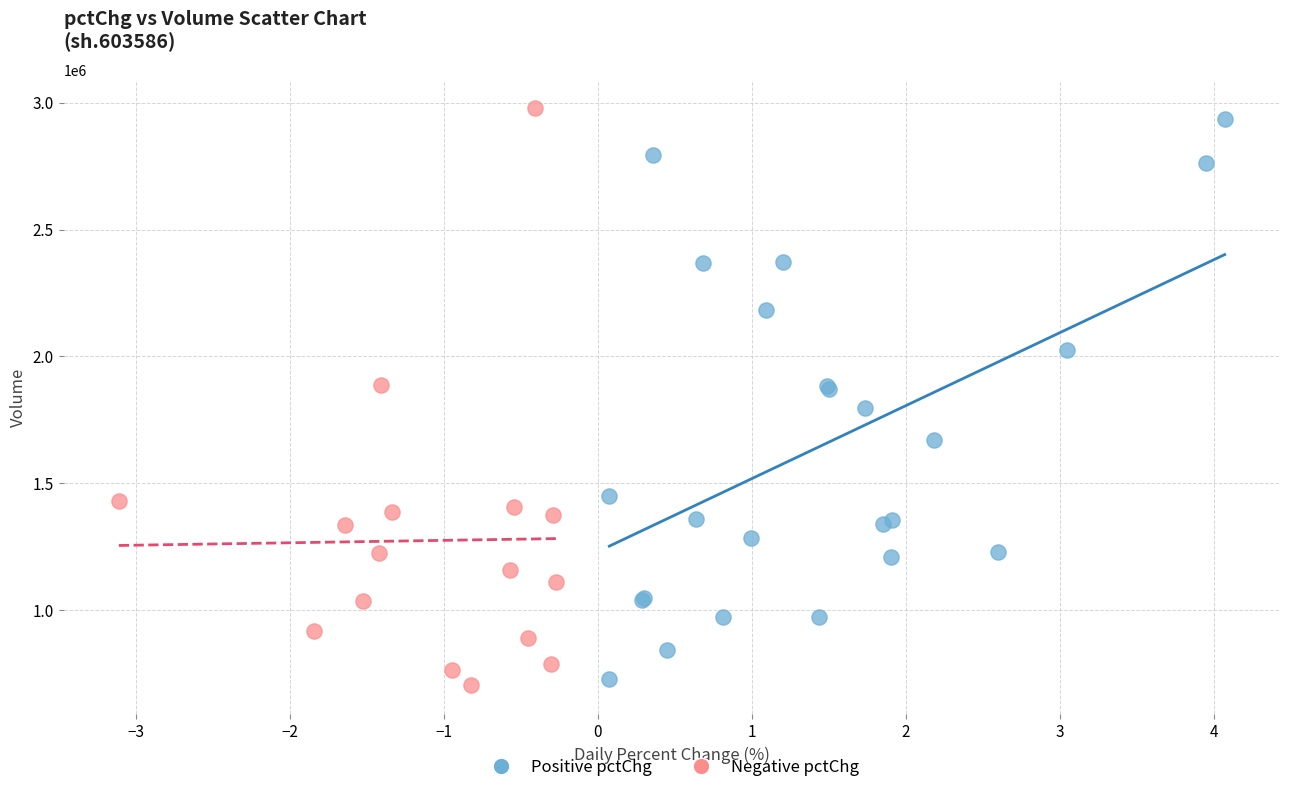

Which series has the largest Y range (max minus min)?

Negative pctChg